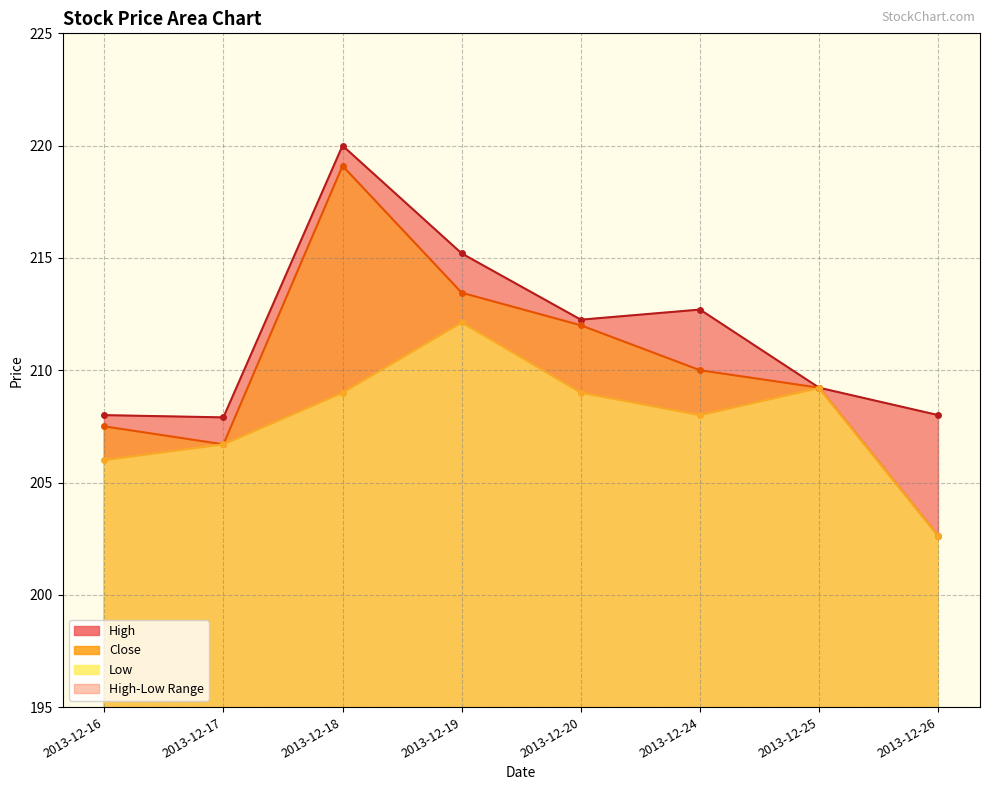

The value of Low at 2013-12-24 is 342.7. True or false?

False